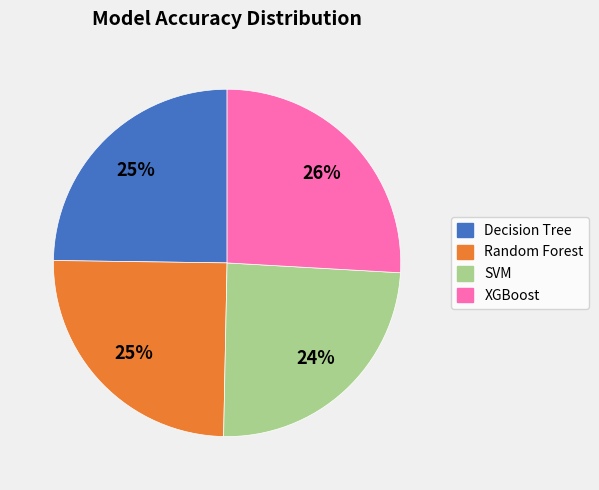

To the nearest percent, what is the average slice percentage?

25%